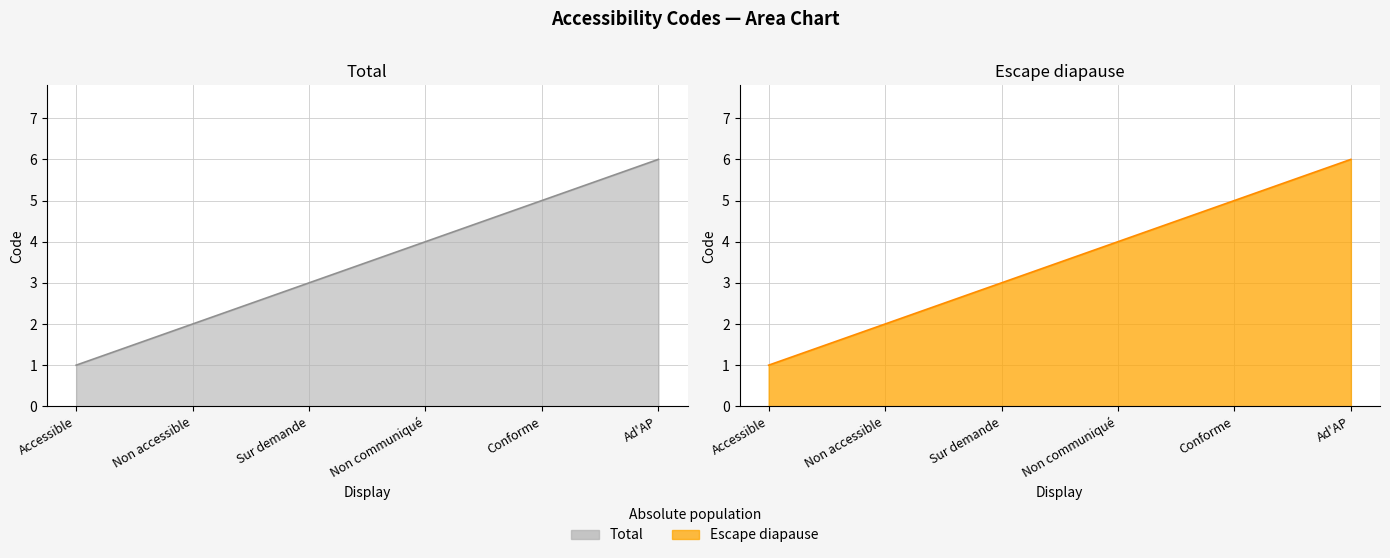

How many data points are less than 4?

3